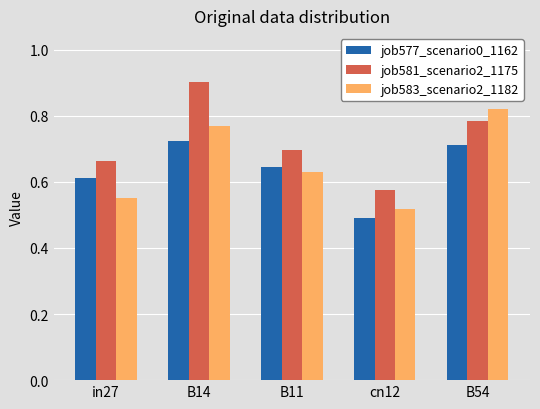

Count the job583_scenario2_1182 values in the range 0 to 1.

5